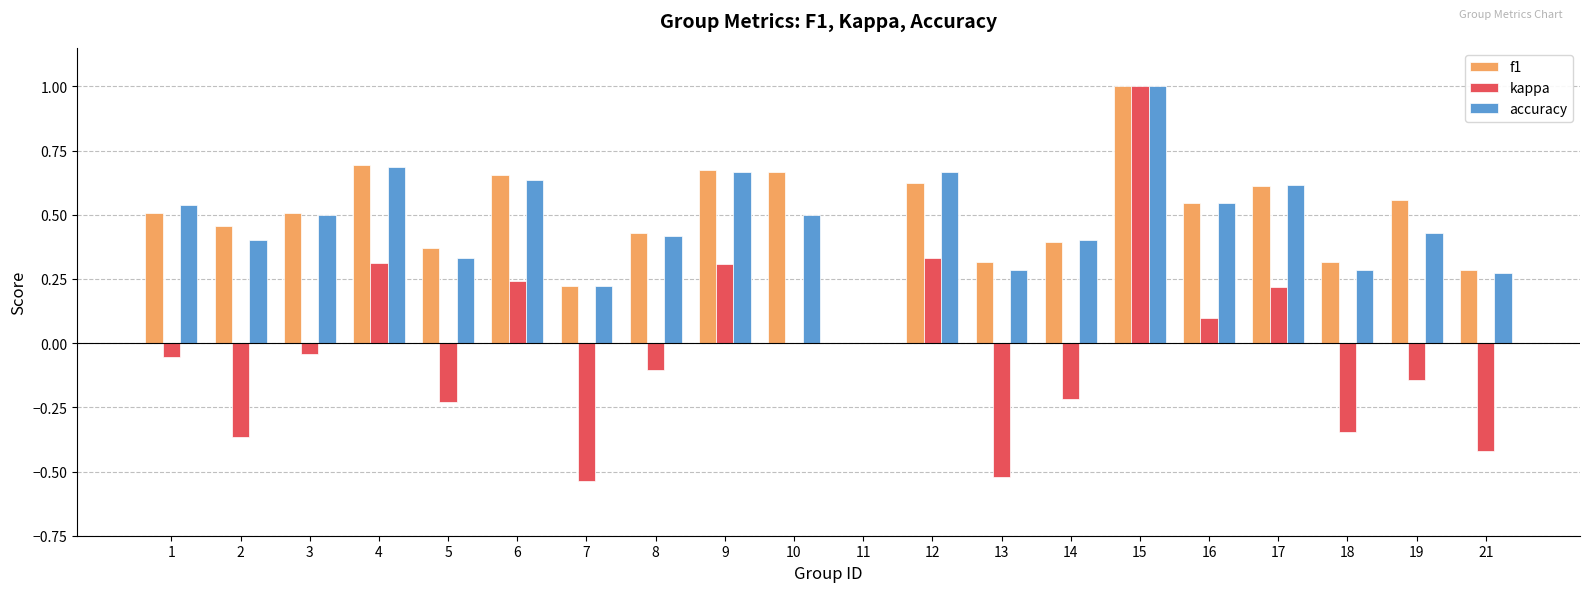

What is the greatest value displayed?

1.0